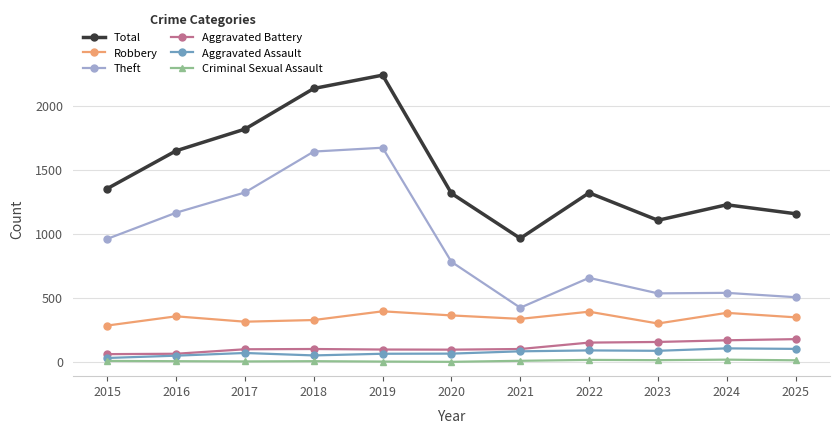

True or false: Aggravated Battery and Robbery cross at least once.

False